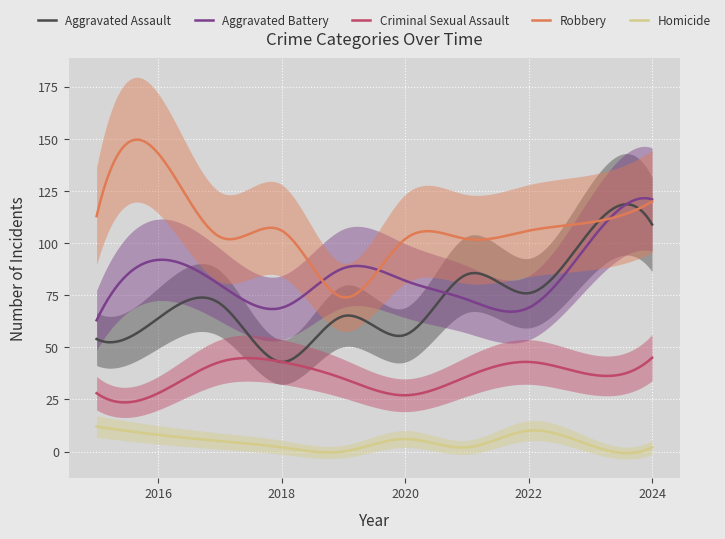

The Criminal Sexual Assault series shows 28 at 2016. True or false?

True